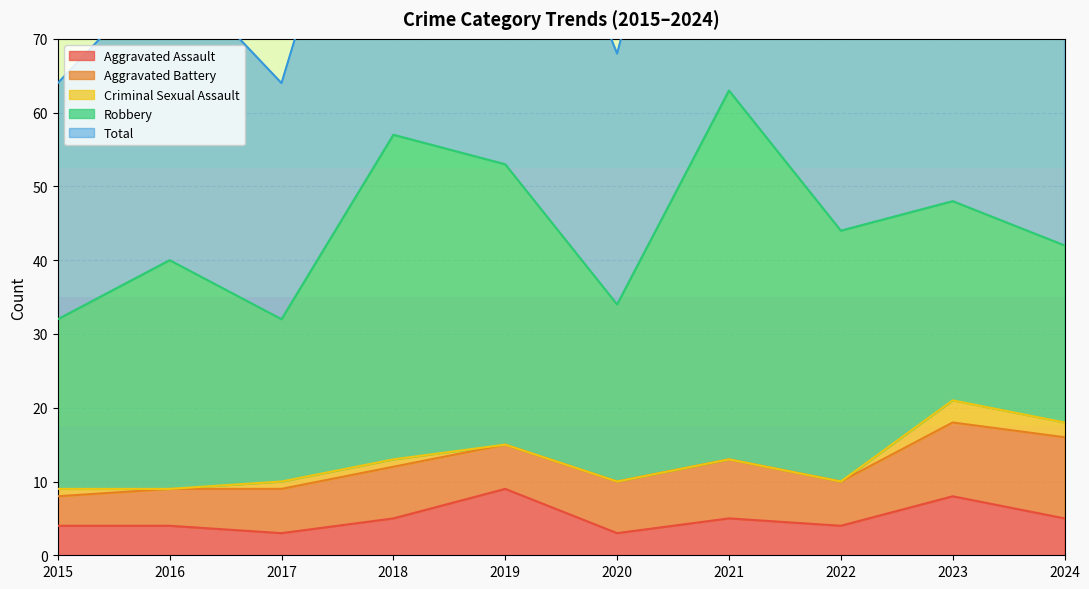

What are all the series names shown in the legend?

Aggravated Assault, Aggravated Battery, Criminal Sexual Assault, Robbery, Total